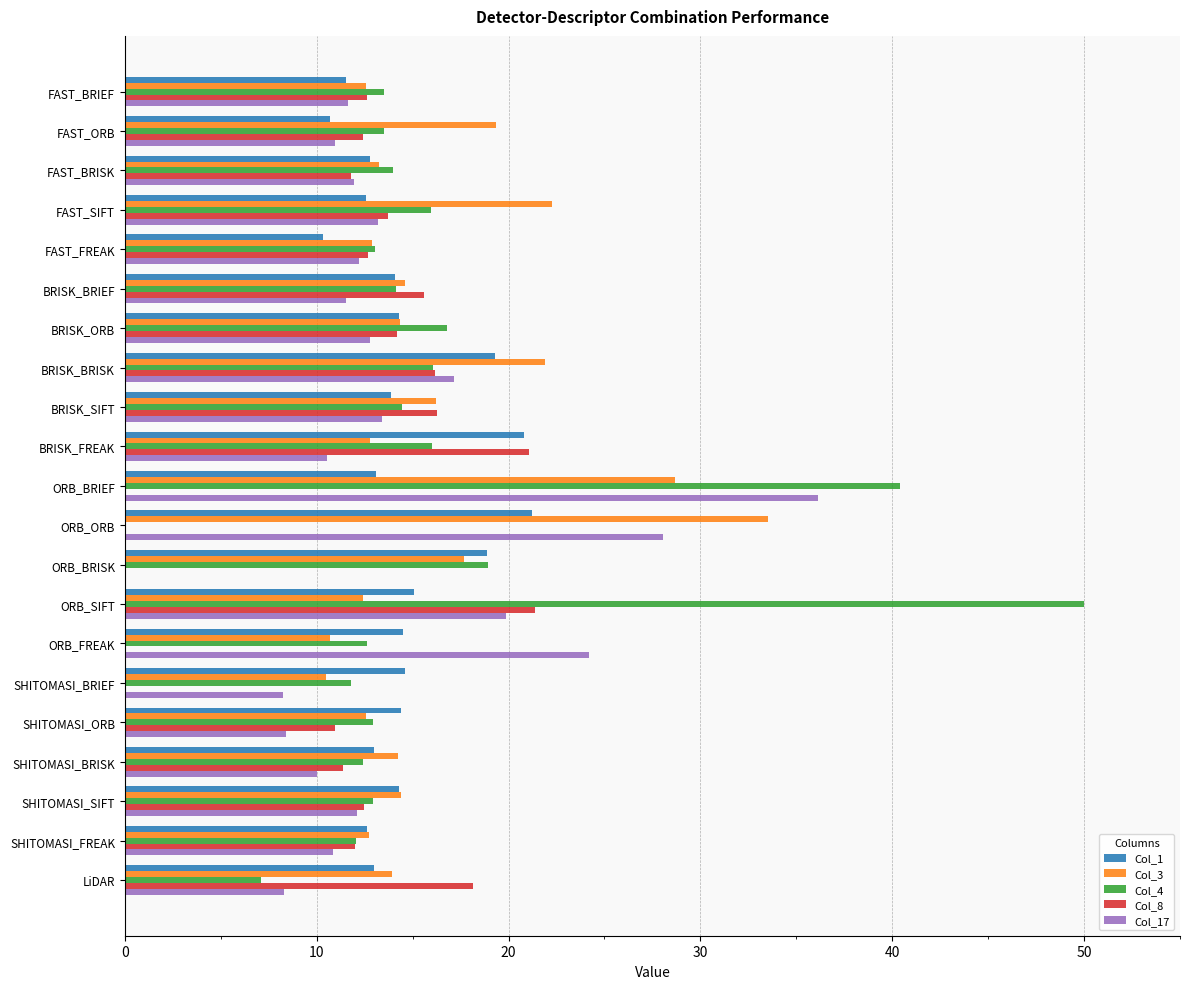

The value of Col_8 at SHITOMASI_FREAK is 4.4. True or false?

False